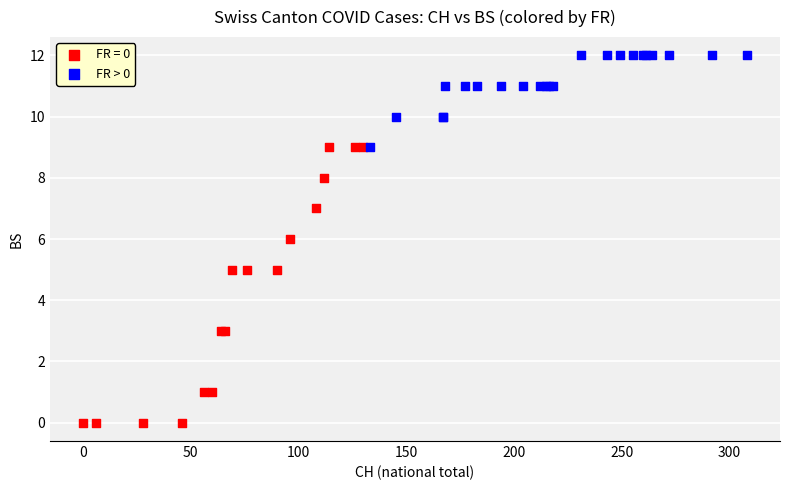

Which series reaches the maximum Y coordinate?

FR > 0